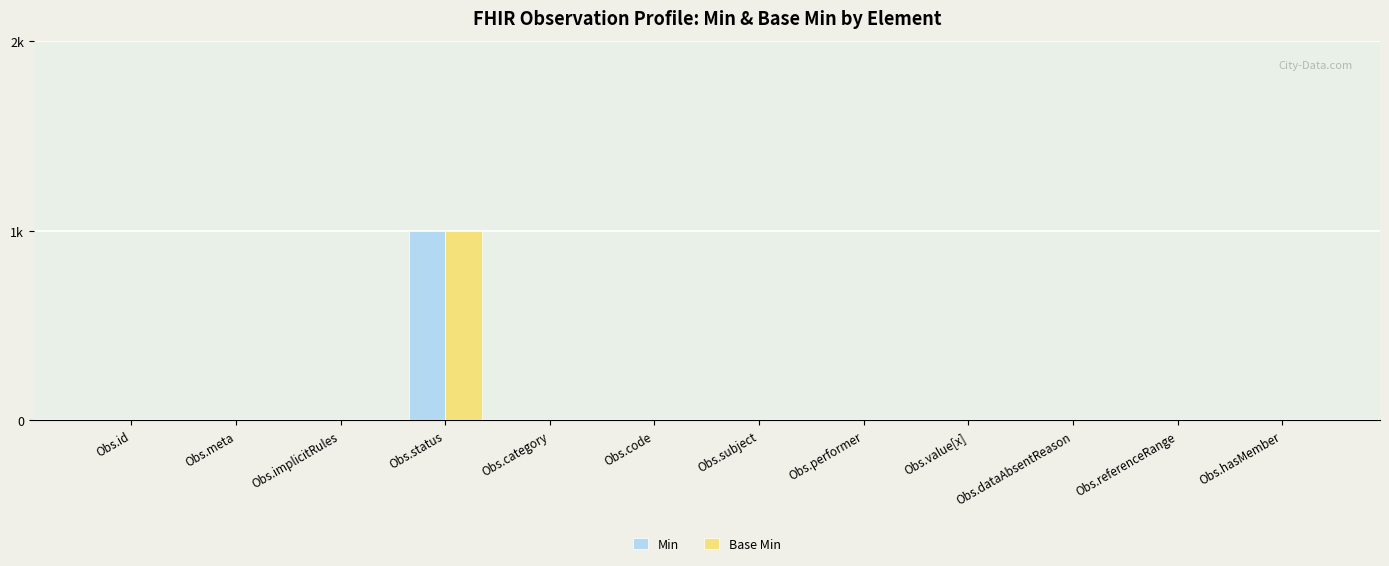

What are all the series names shown in the legend?

Min, Base Min